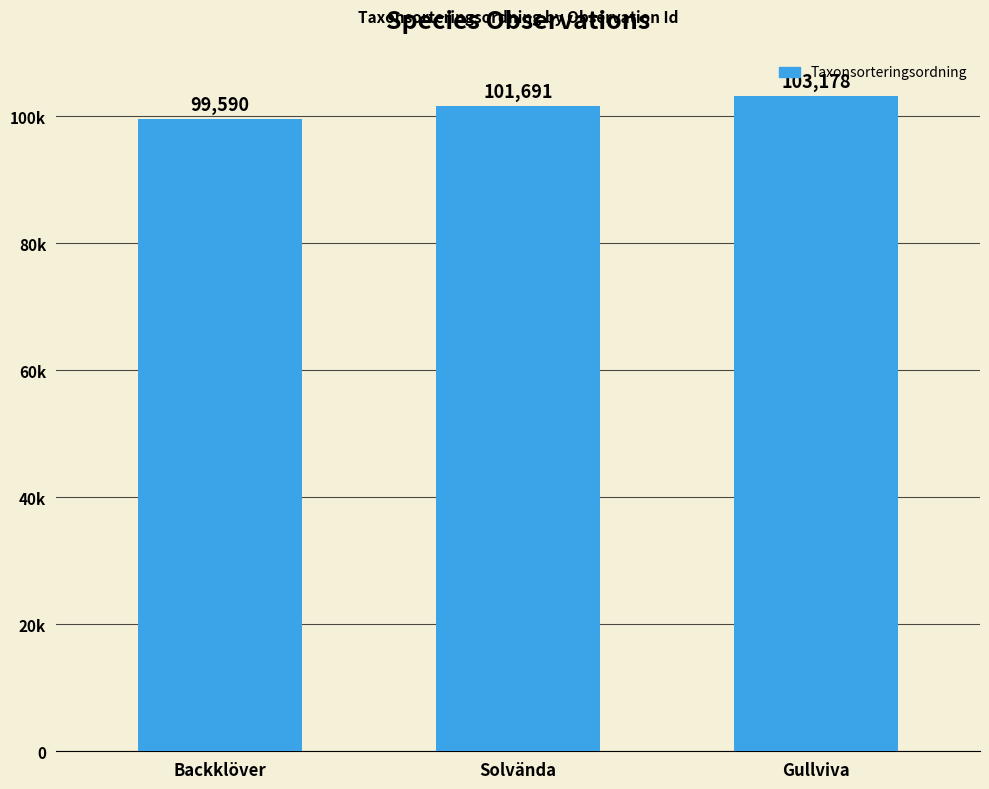

What is the label of the 2nd bar from the left?

Solvända